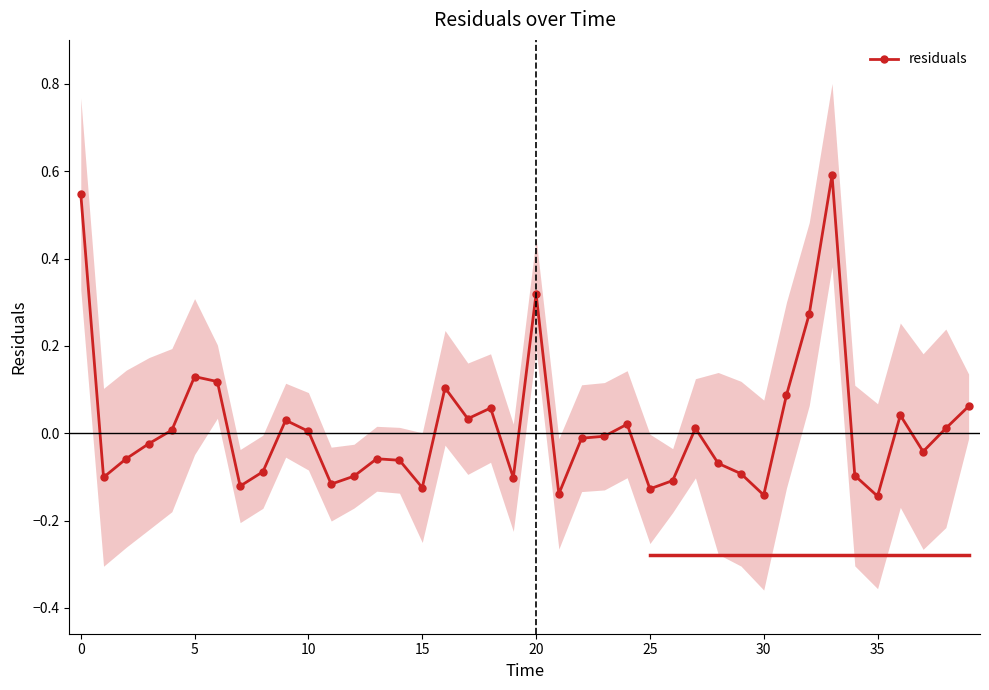

How many distinct data groups are displayed?

1